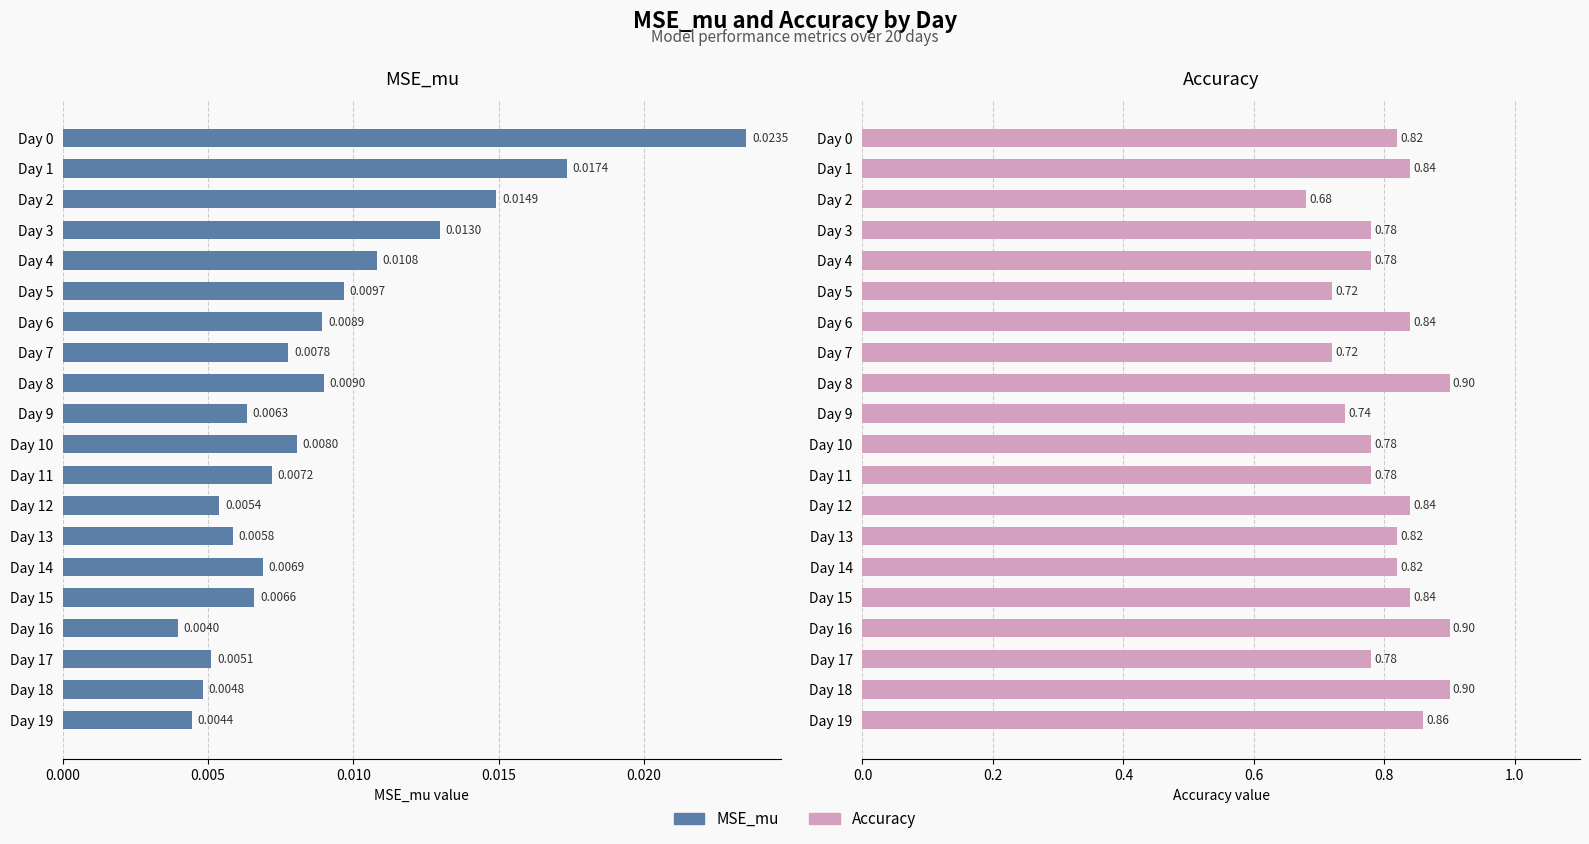

Rank the series by their maximum value, from highest to lowest.

Accuracy, MSE_mu